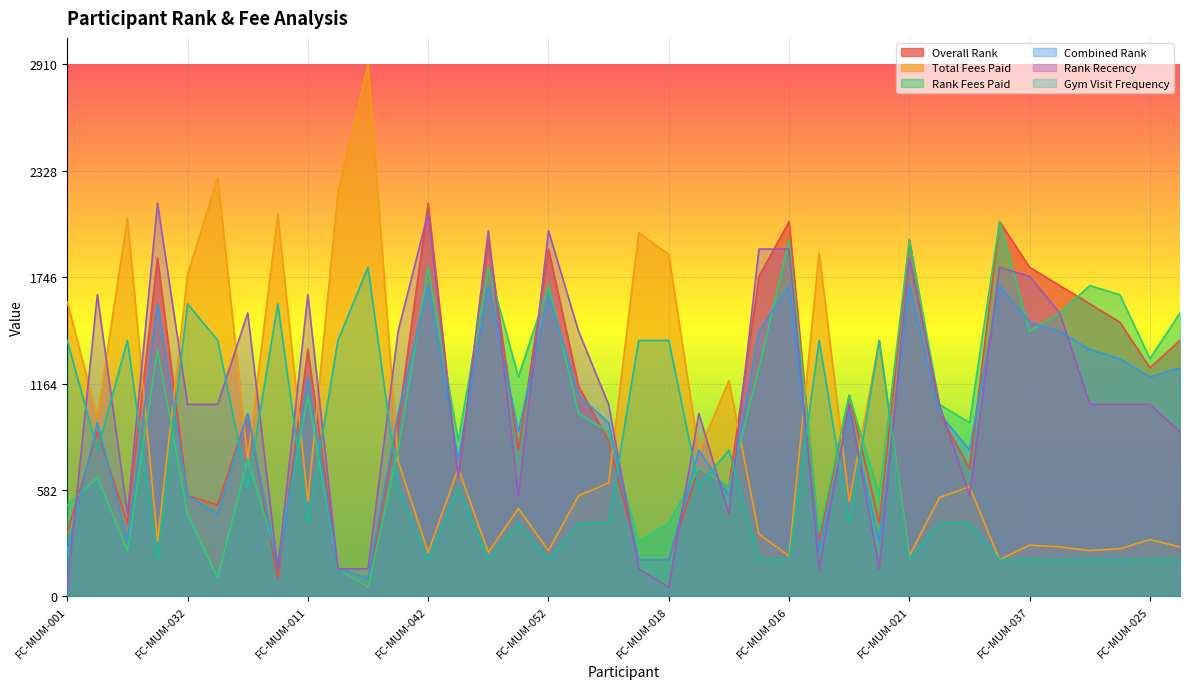

True or false: Total Fees Paid and Gym Visit Frequency cross at least once.

False